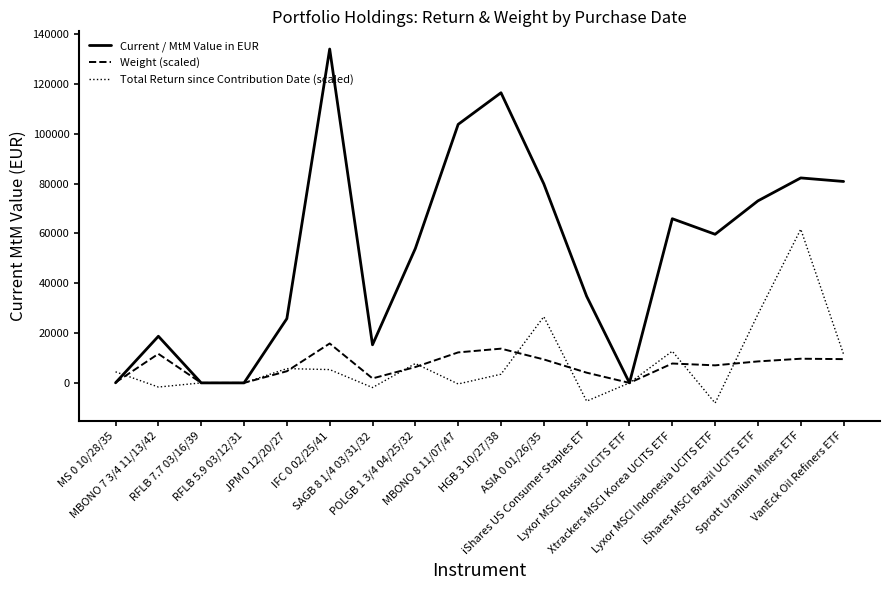

Where do Weight (scaled) and Current / MtM Value in EUR first cross each other?

MS 0 10/28/35 and MBONO 7 3/4 11/13/42